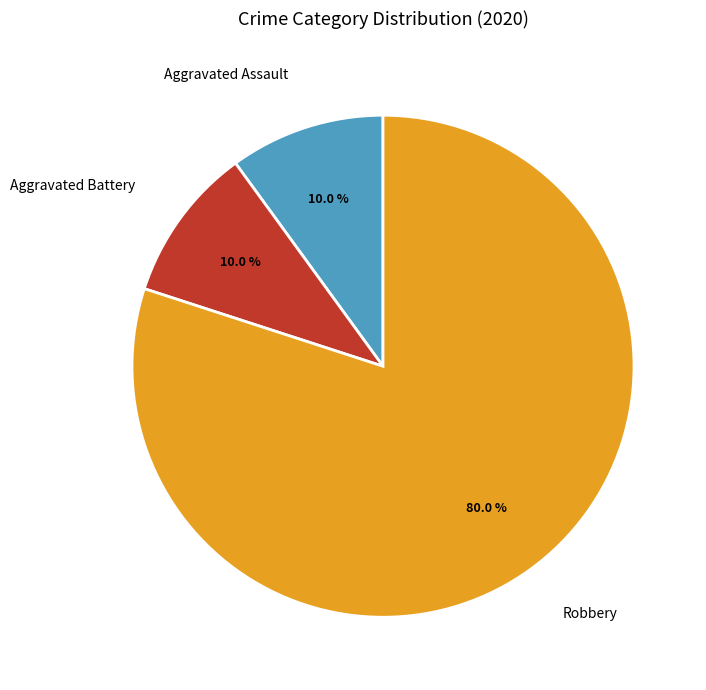

Which category has the biggest portion of the pie?

Robbery